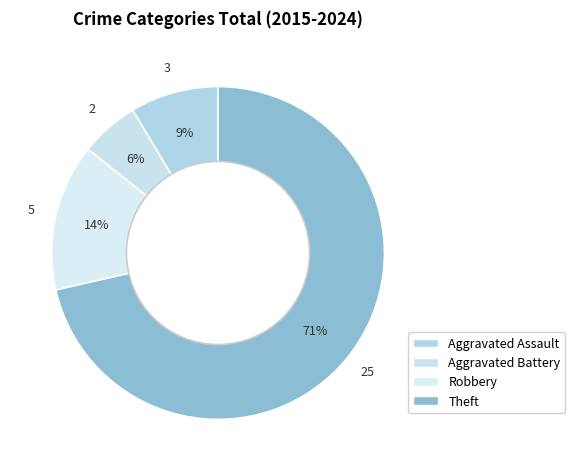

Does Theft represent more than half of the total?

Yes